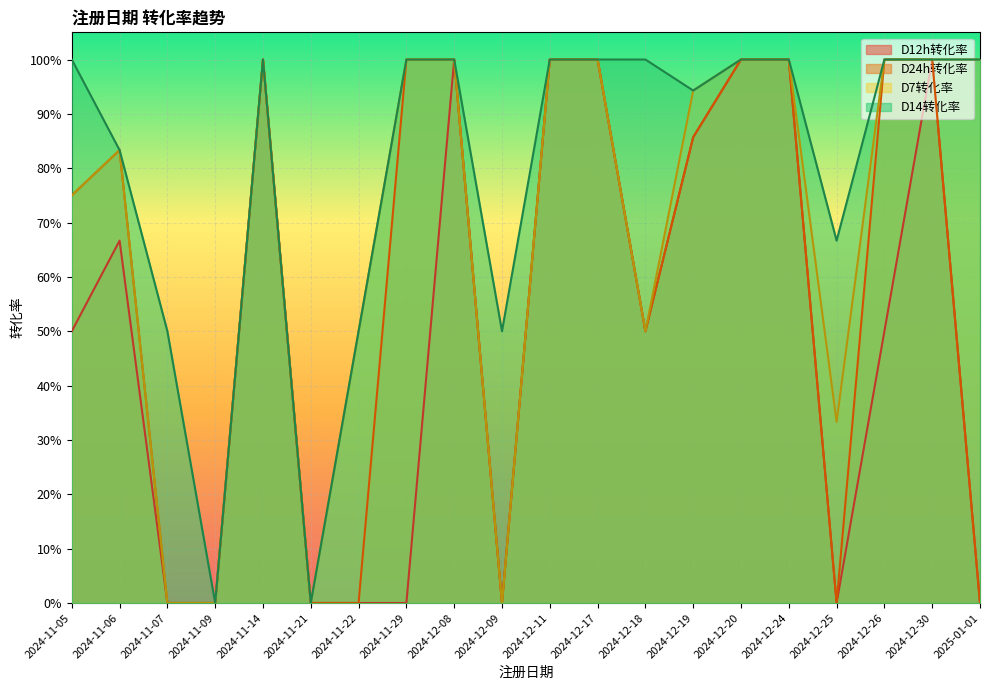

List the labels in order of D14转化率 value, largest first.

2024-11-05, 2024-11-14, 2024-11-29, 2024-12-08, 2024-12-11, 2024-12-17, 2024-12-18, 2024-12-20, 2024-12-24, 2024-12-26, 2024-12-30, 2025-01-01, 2024-12-19, 2024-11-06, 2024-12-25, 2024-11-07, 2024-11-22, 2024-12-09, 2024-11-09, 2024-11-21